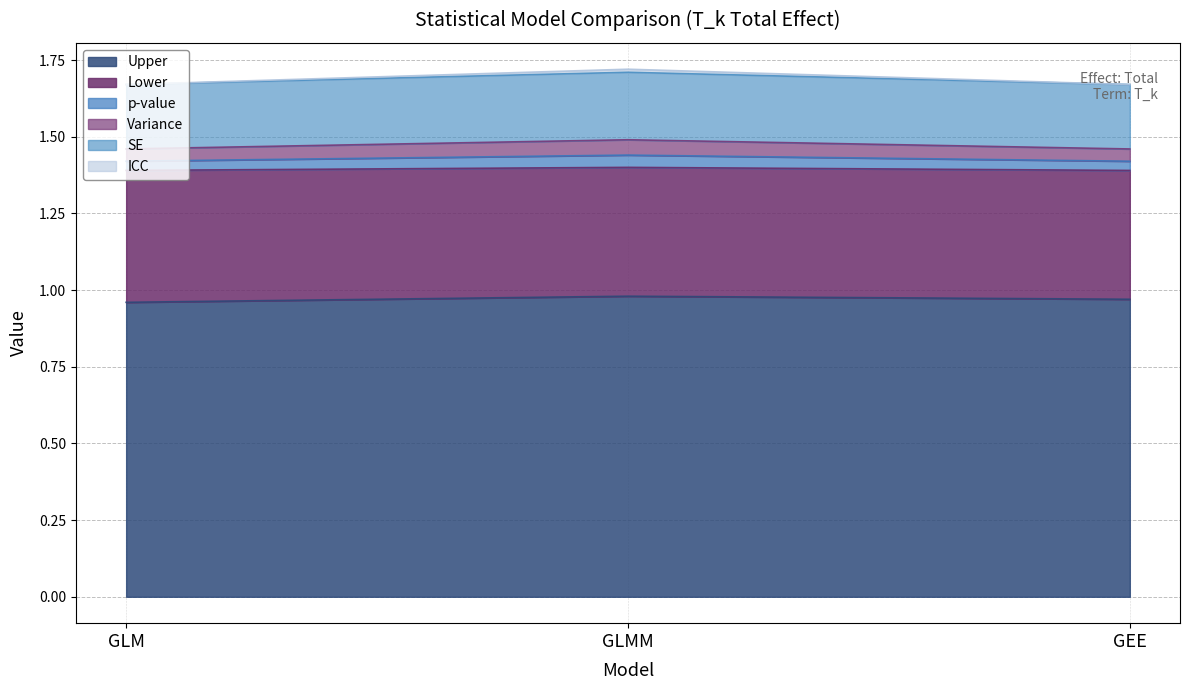

The Upper series shows 0.3 at GLM. True or false?

False